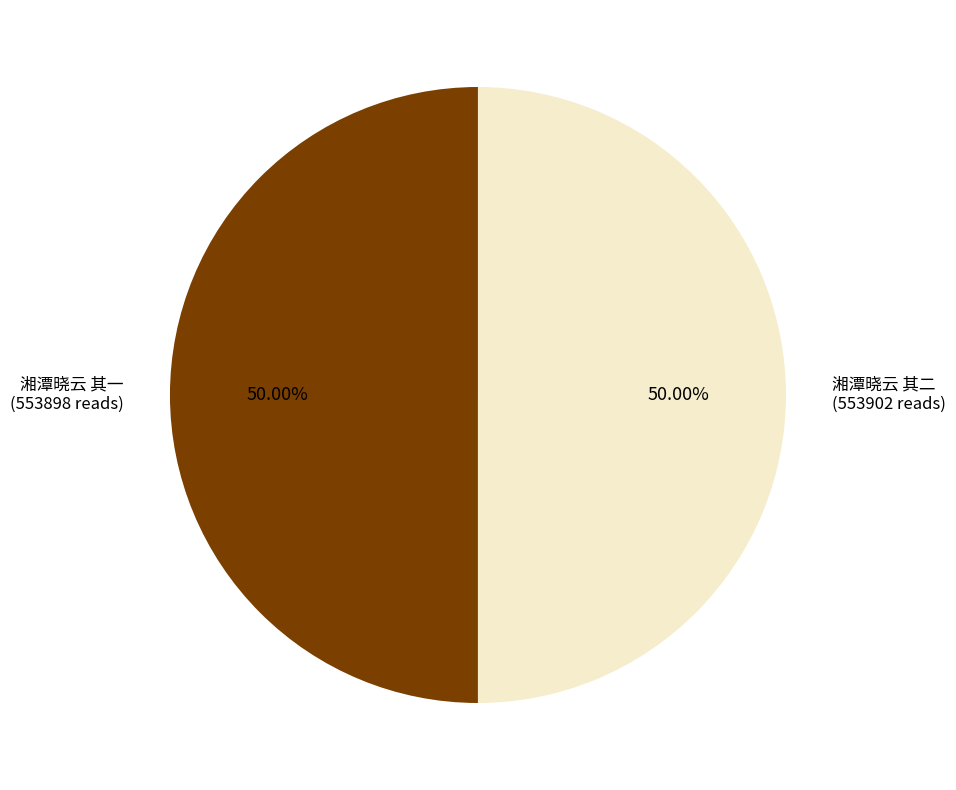

What is the largest slice in the pie chart?

湘潭晓云 其二